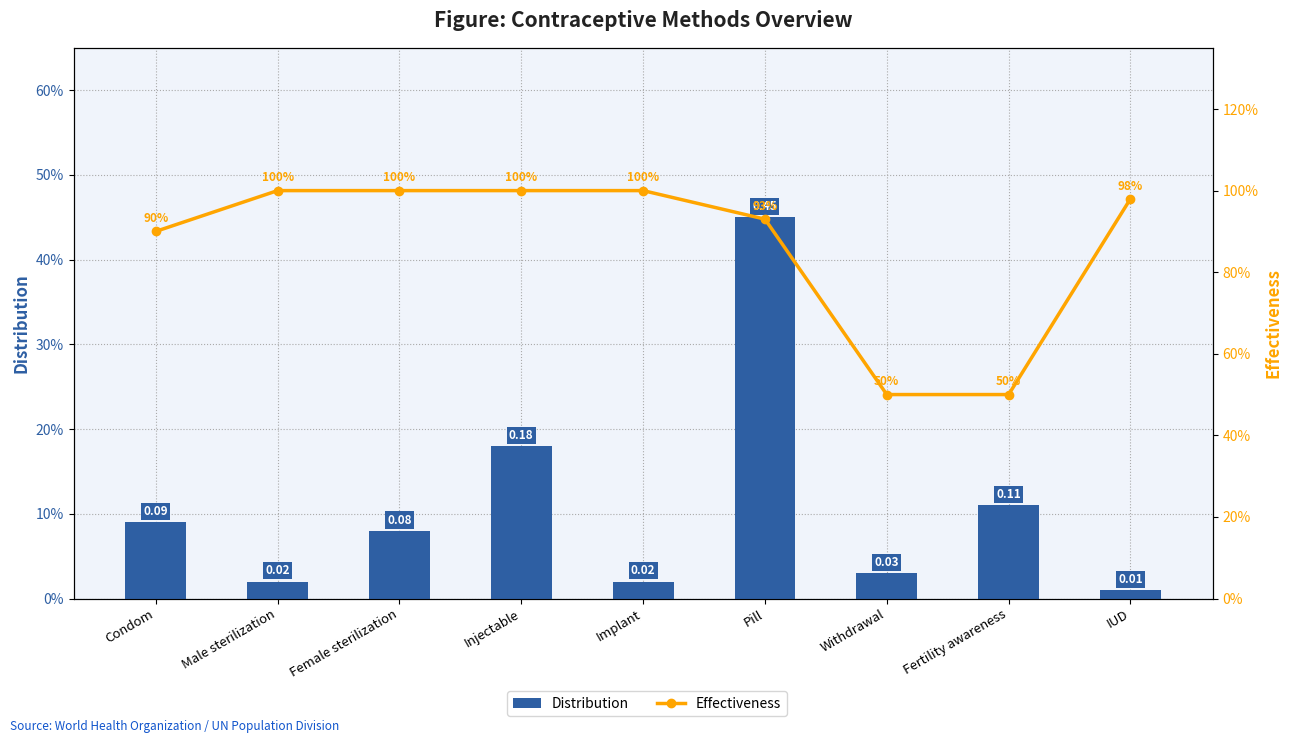

What are all the series names shown in the legend?

Distribution, Effectiveness